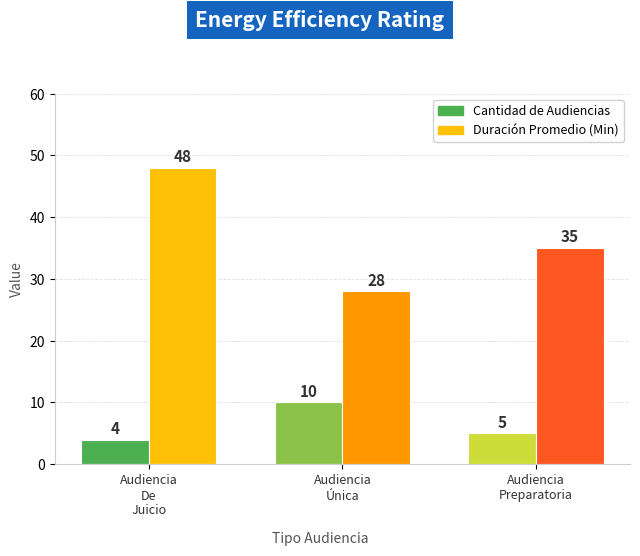

What is the average value of the Duración Promedio en Minutos (MM) series?

37